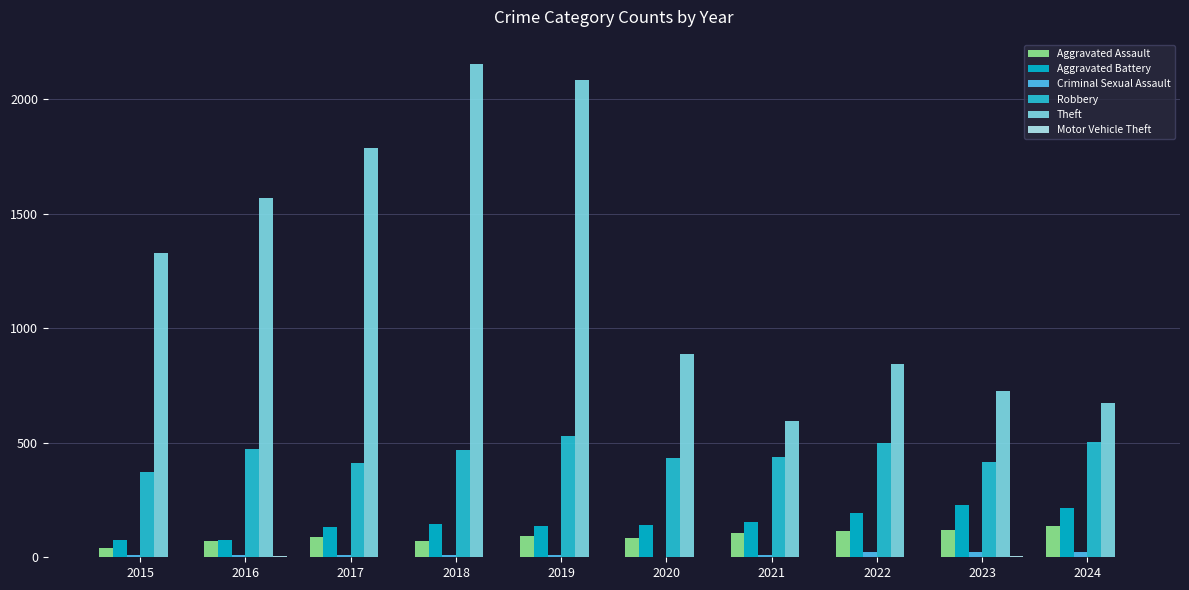

Which label corresponds to the smallest value in the chart?

2015